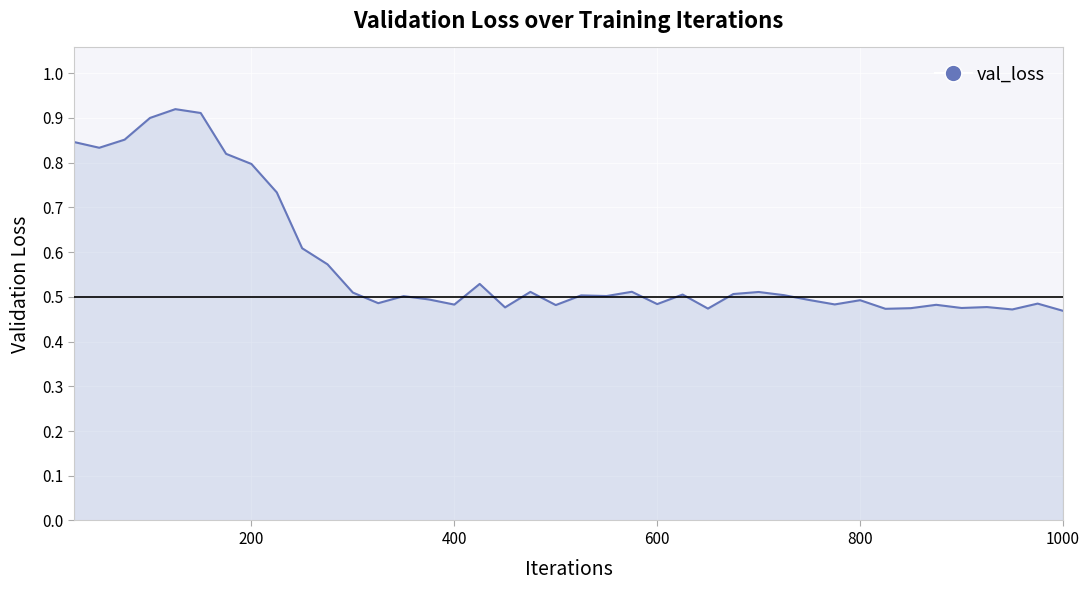

The value at 17 is 0.3. True or false?

False